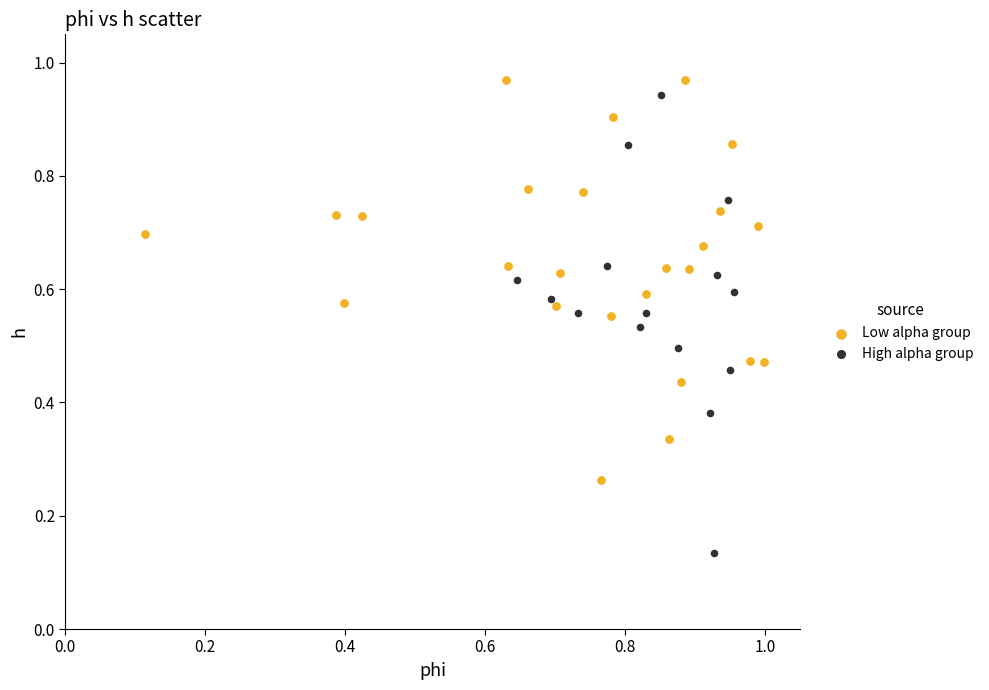

Which series has the widest spread of Y values?

High alpha group